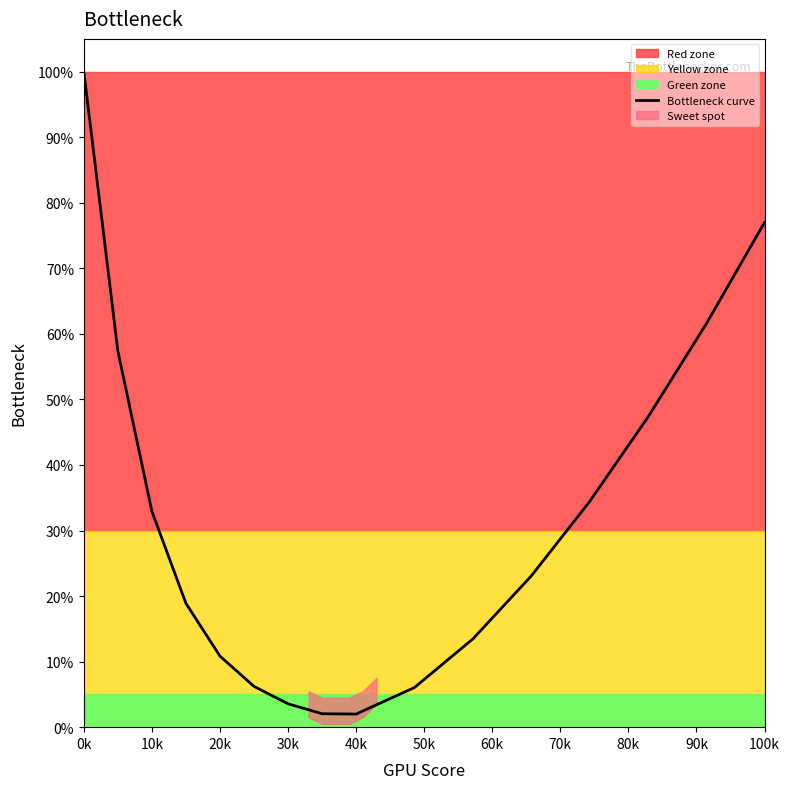

The chart shows a value of 1.0 at 14. True or false?

False